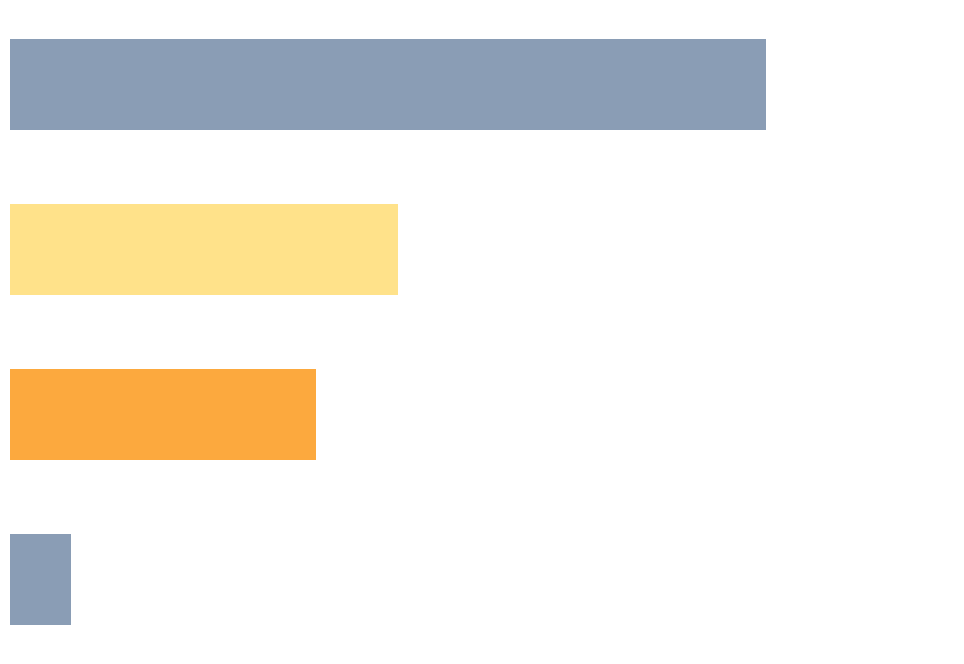

Is it true that Total equals 8 at 2020?

True